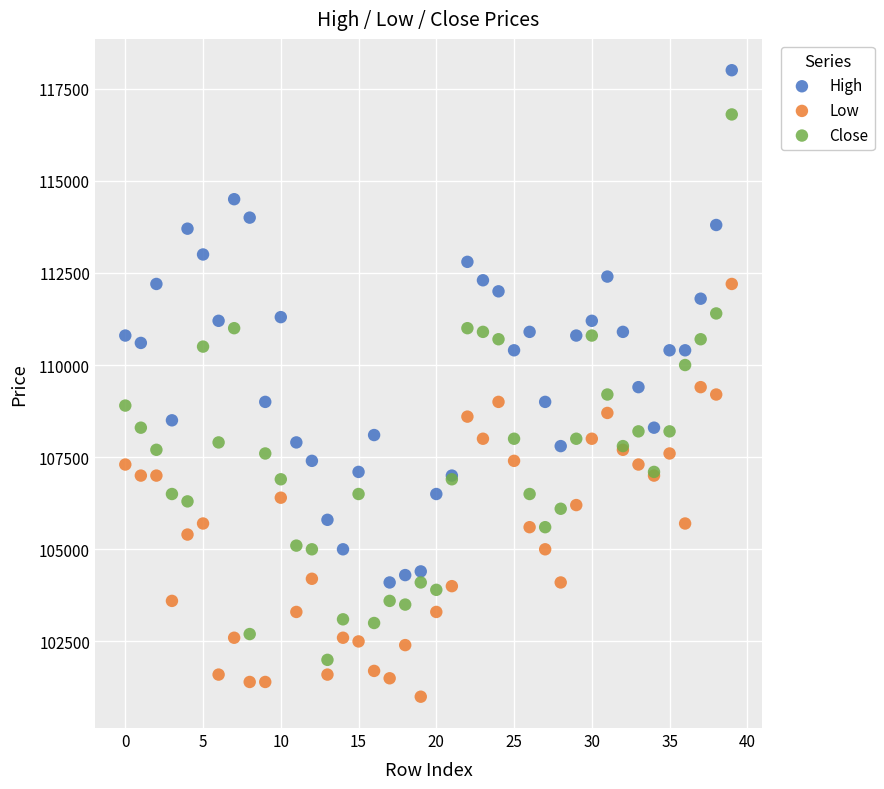

What are all the series names shown in the legend?

High, Low, Close